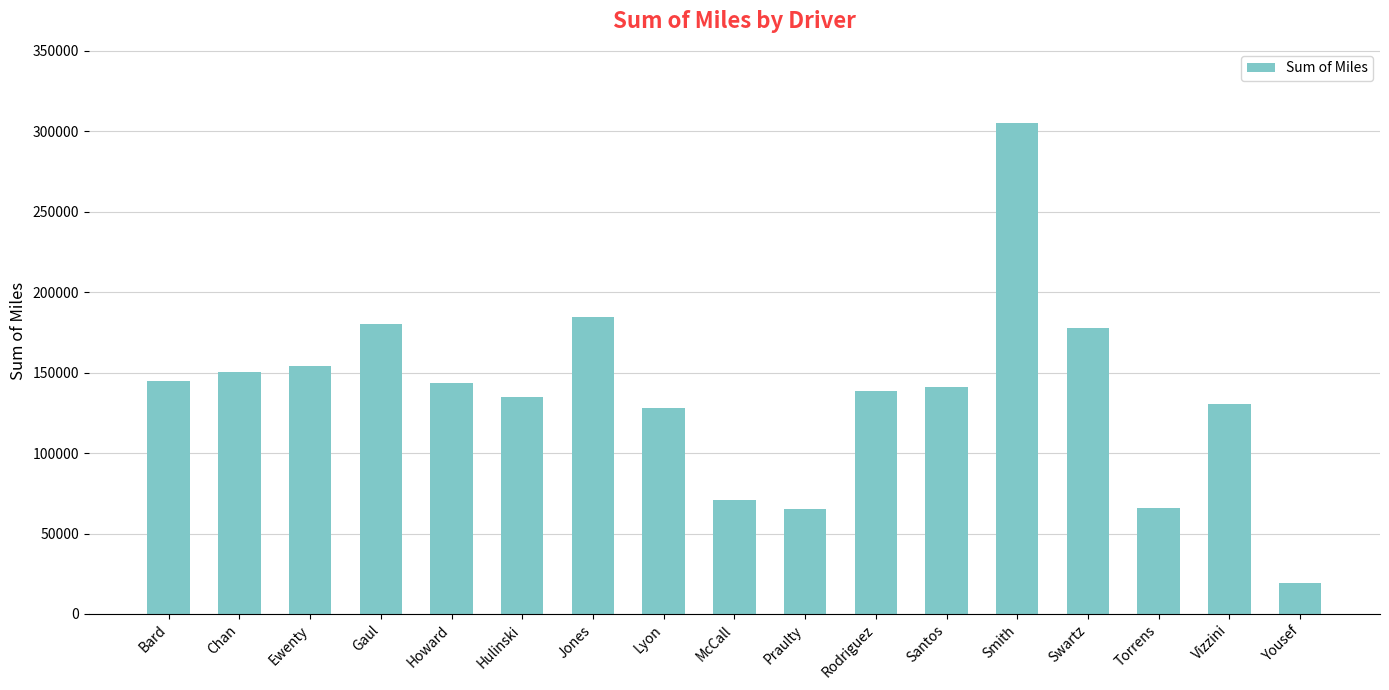

Count the number of values greater than 141229.

9